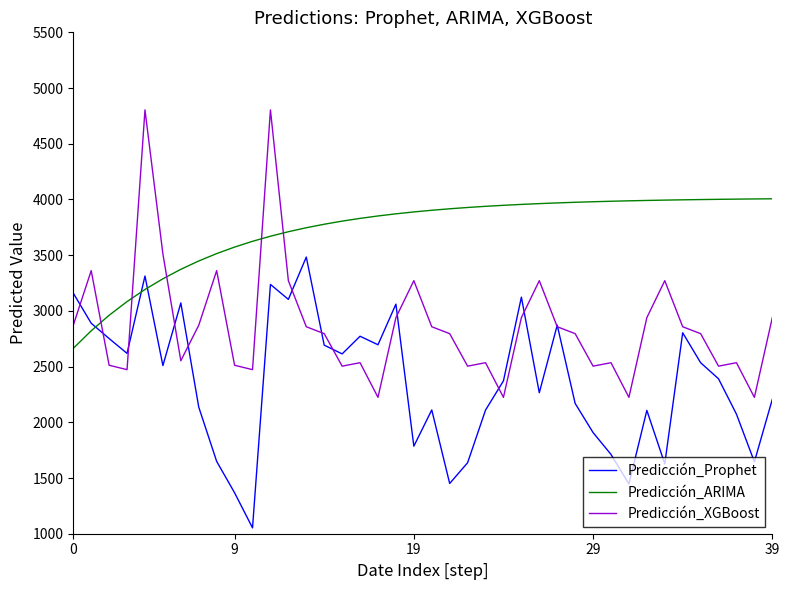

Which series has the largest range (max minus min)?

Predicción_XGBoost